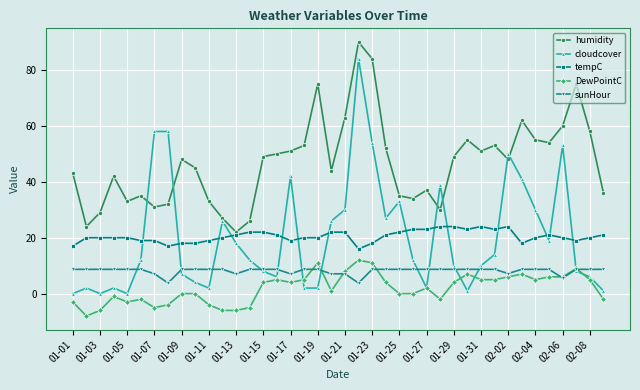

Which series has the largest range (max minus min)?

cloudcover